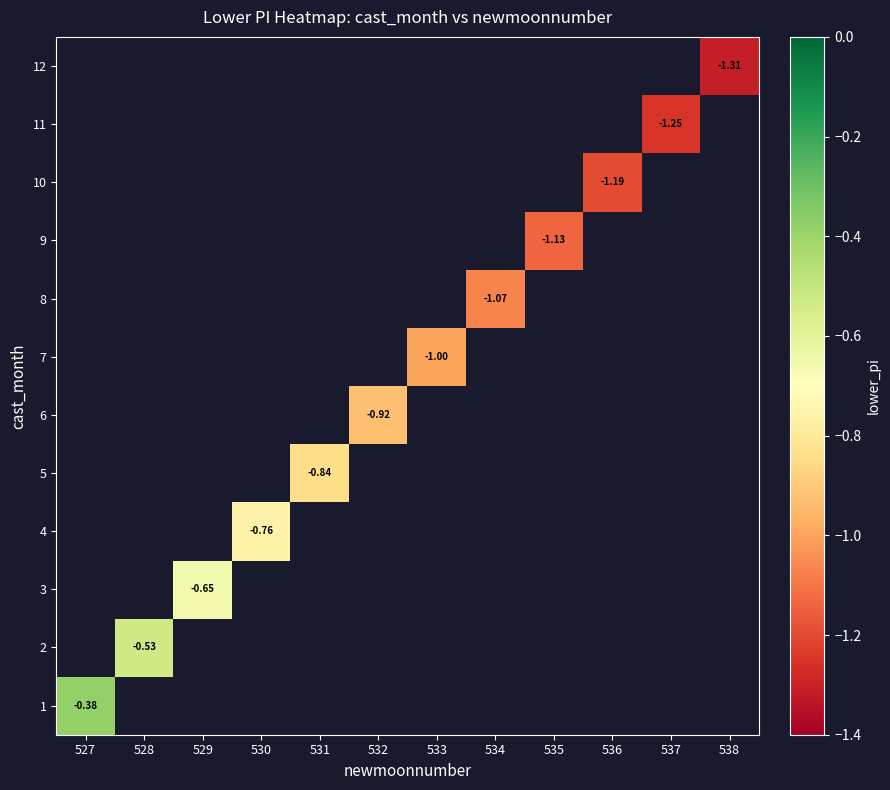

List the labels in order of 2 value, smallest first.

527, 528, 529, 530, 531, 532, 533, 534, 535, 536, 537, 538